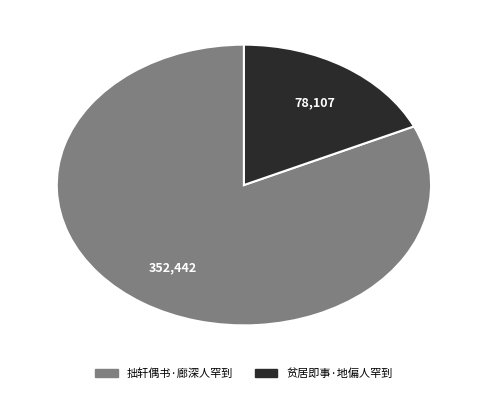

Rank the categories by value from lowest to highest.

贫居即事·地偏人罕到, 拙轩偶书·廊深人罕到